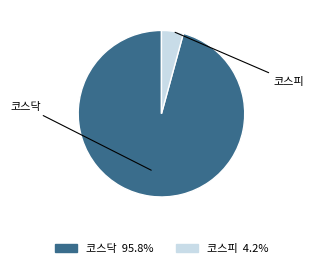

Which slice is the smallest?

코스피